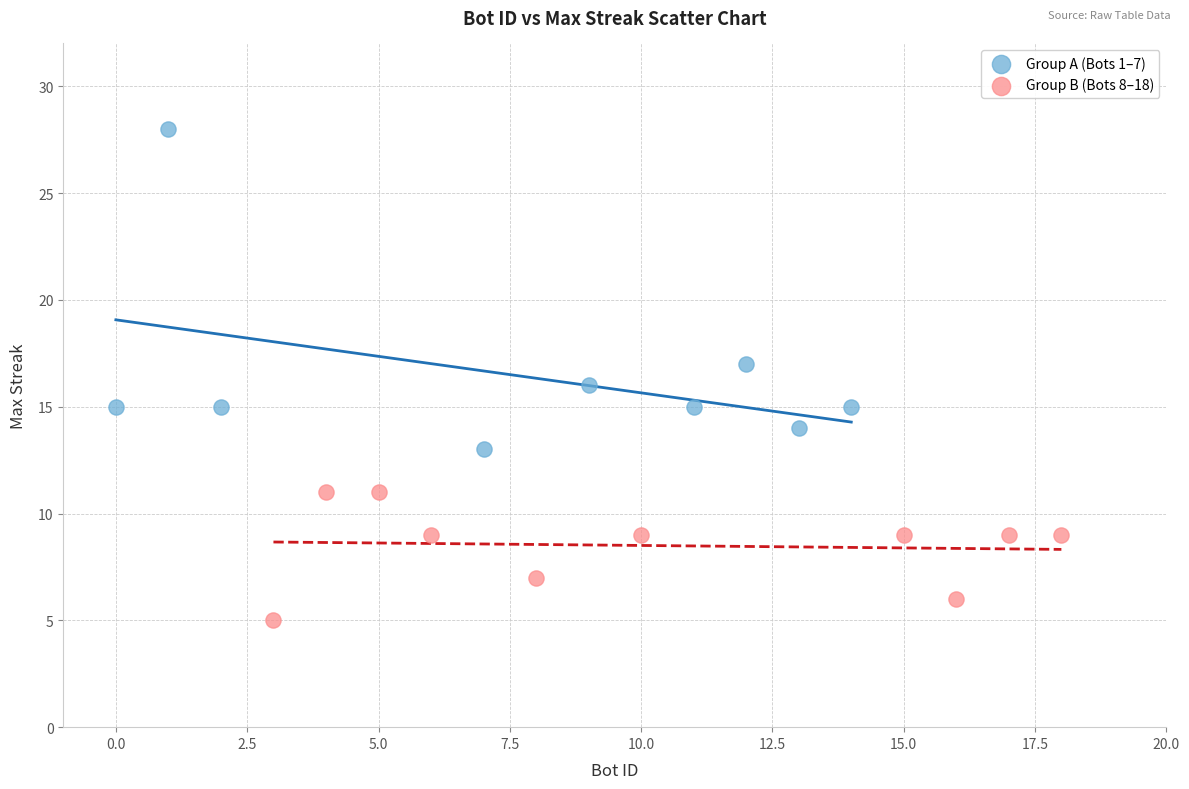

Which series has the largest Y range (max minus min)?

Group A (Bots 1–7)